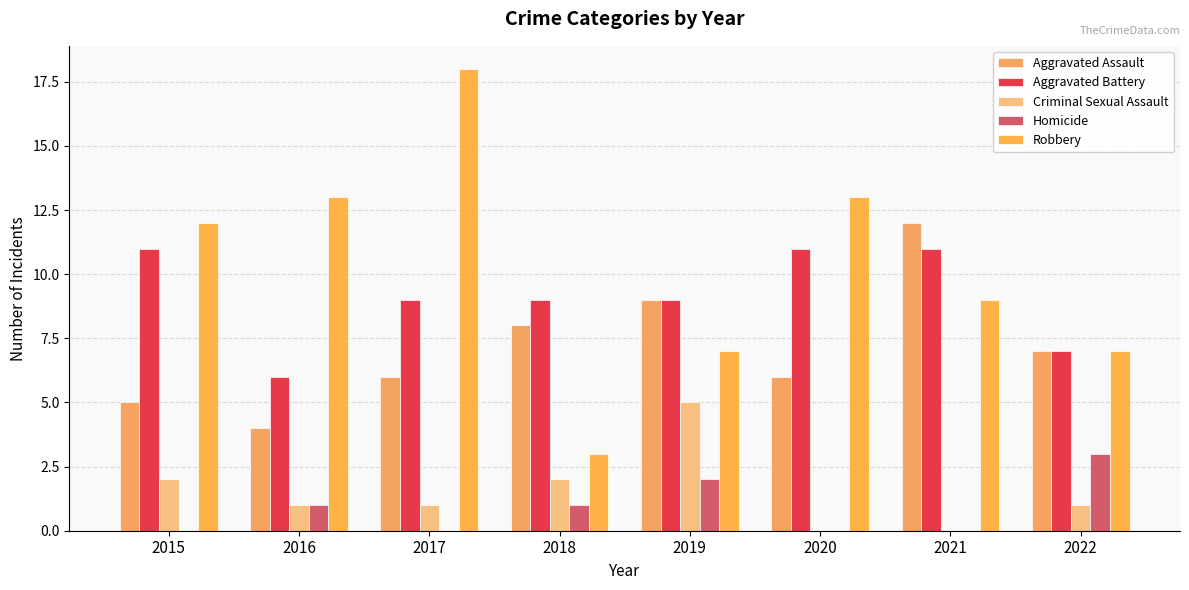

What is the difference between the Robbery values at 2022 and 2016?

6